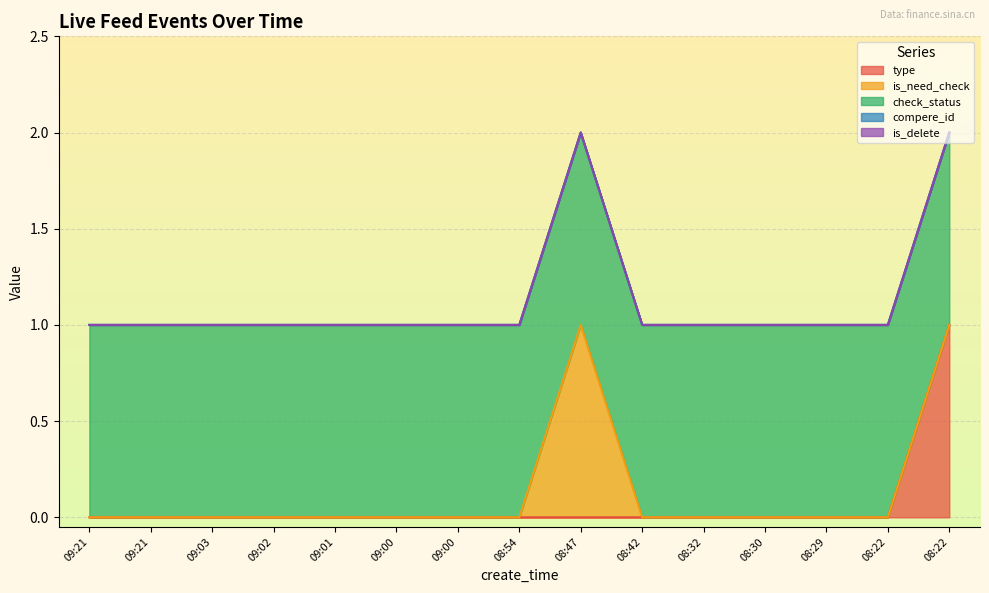

List the labels in order of type value, smallest first.

2022-03-02 09:21:29, 2022-03-02 09:21:20, 2022-03-02 09:03:35, 2022-03-02 09:02:19, 2022-03-02 09:01:07, 2022-03-02 09:00:50, 2022-03-02 09:00:40, 2022-03-02 08:54:40, 2022-03-02 08:47:00, 2022-03-02 08:42:41, 2022-03-02 08:32:04, 2022-03-02 08:30:53, 2022-03-02 08:29:10, 2022-03-02 08:22:58, 2022-03-02 08:22:20